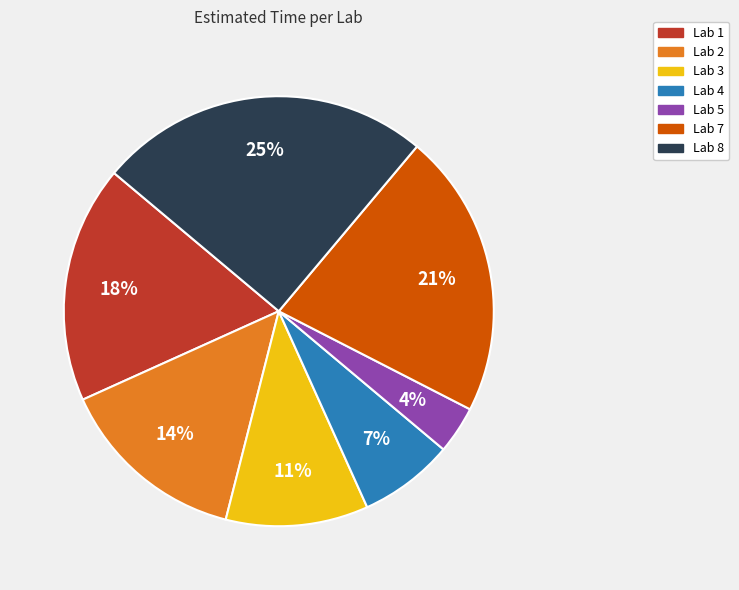

Is there a majority slice in this chart?

No